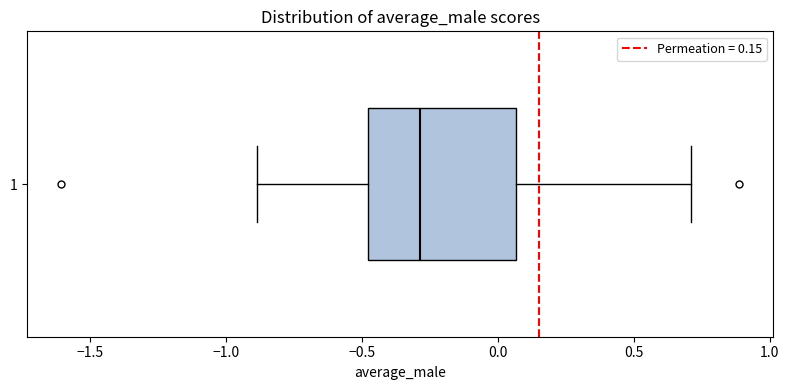

Transcribe this box plot: give where the median line is, the range the box spans, and where the two whiskers end, as read against the x-axis. The values are not printed on the chart, so give them approximately, as read against the axis.

median -0.30, box -0.50 to 0.05, whiskers -0.90 to 0.70